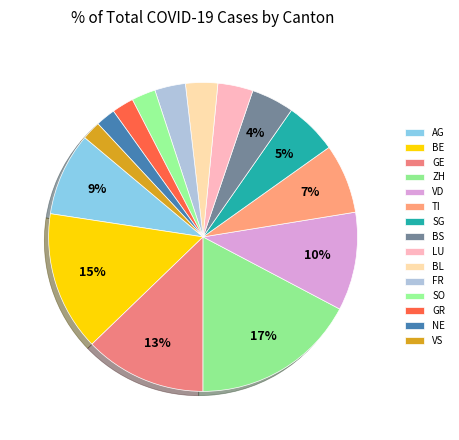

How many slices are in this pie chart?

15